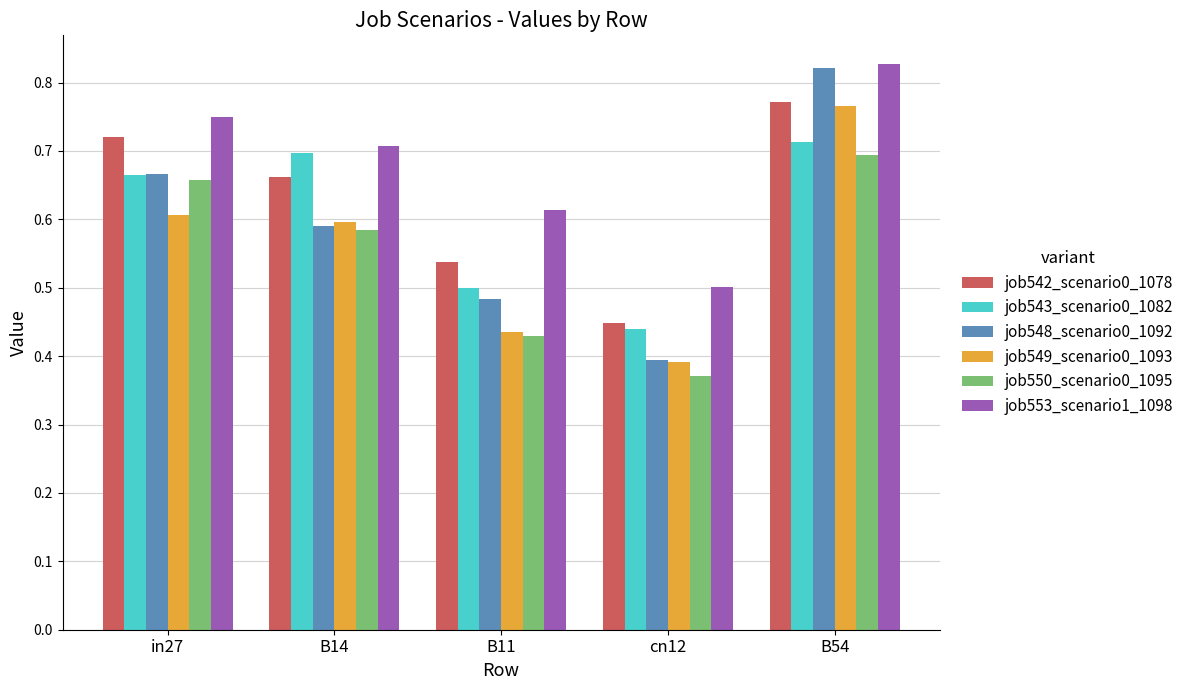

What are all the series names shown in the legend?

job542_scenario0_1078, job543_scenario0_1082, job548_scenario0_1092, job549_scenario0_1093, job550_scenario0_1095, job553_scenario1_1098